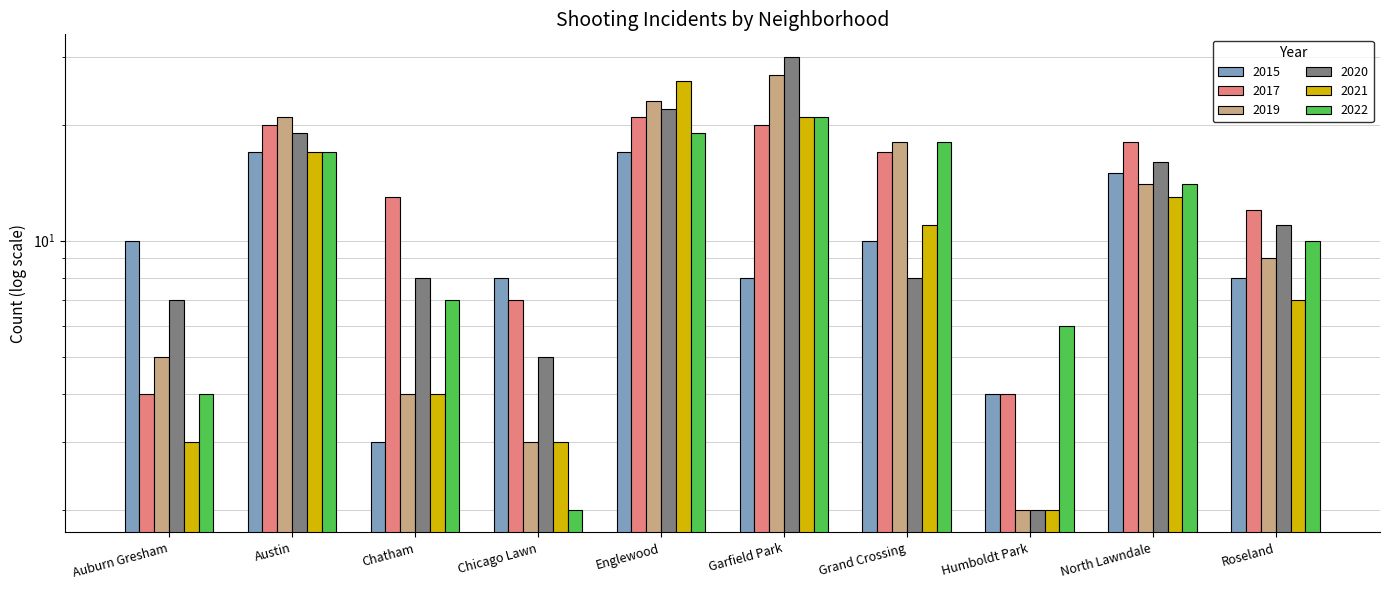

Which series has the largest total across all categories?

2017